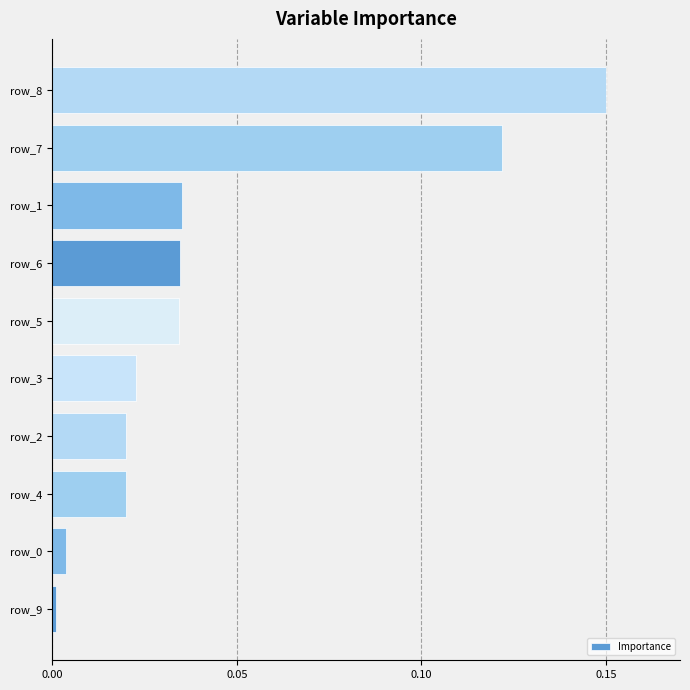

The chart shows a value of 0.0 at row_6. True or false?

True